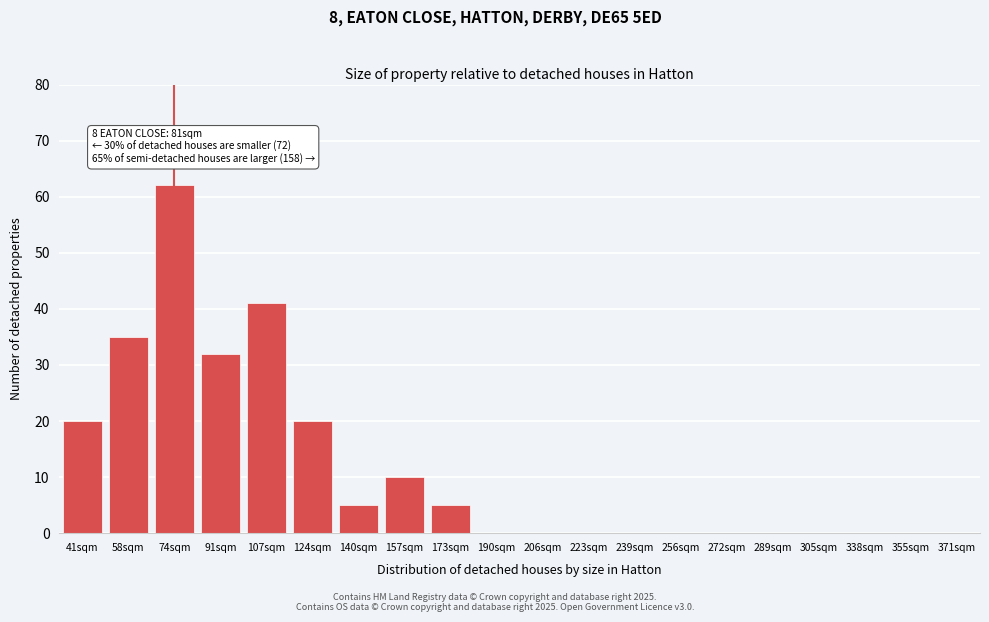

Reading left to right, extract all data points from this chart.

41sqm=20	58sqm=35	74sqm=62	91sqm=32	107sqm=41	124sqm=20	140sqm=5	157sqm=10	173sqm=5	190sqm=0	206sqm=0	223sqm=0	239sqm=0	256sqm=0	272sqm=0	289sqm=0	305sqm=0	338sqm=0	355sqm=0	371sqm=0